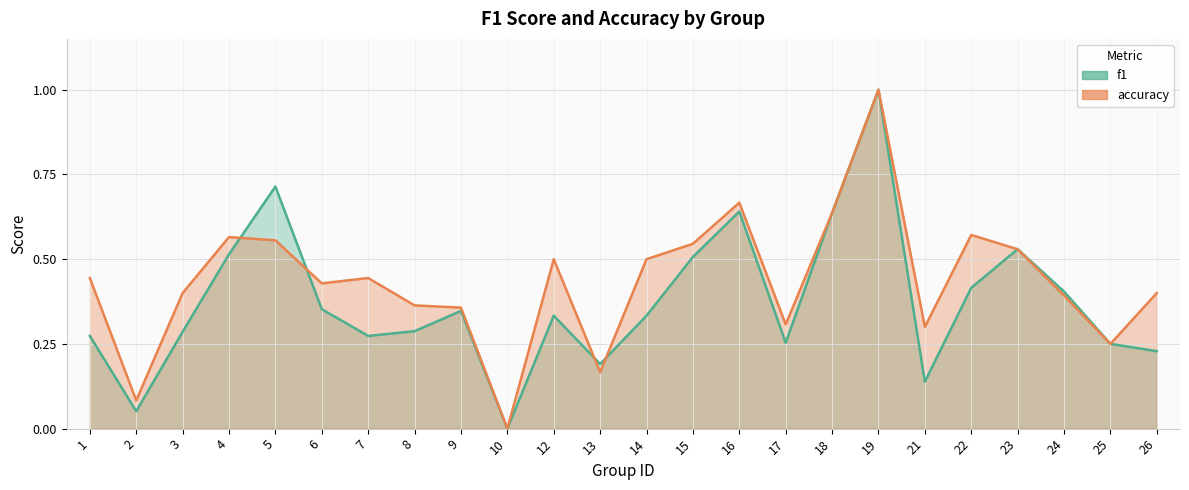

At which category is the sum across all series the highest?

19